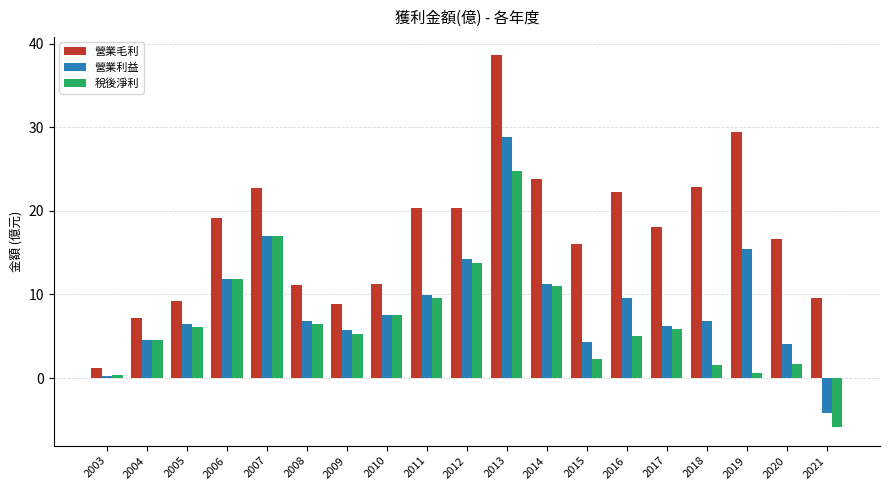

How many bars are there in each group?

3